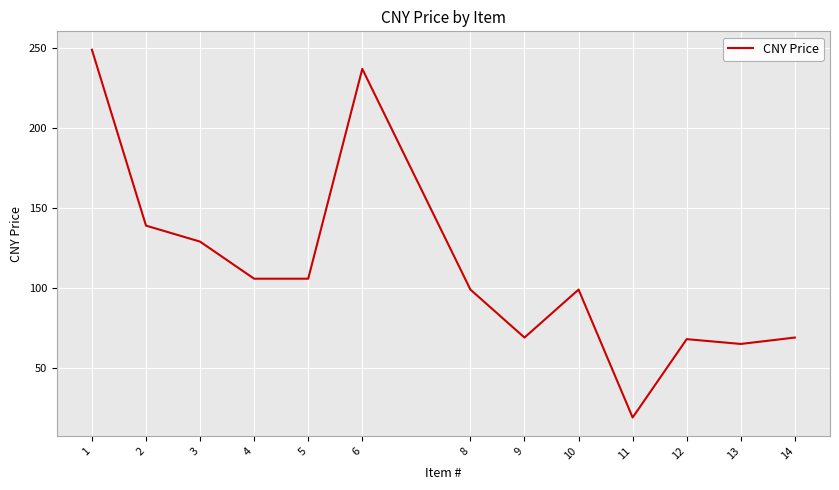

What is the ratio of the value at 4 to the value at 14?

1.5